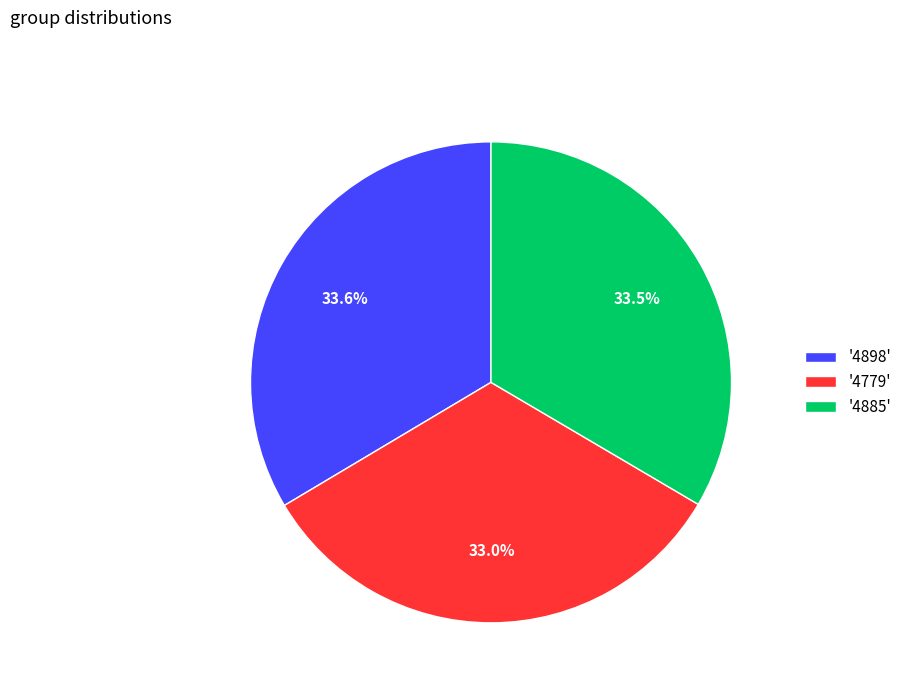

Approximately how many times larger is the value at '4898' compared to '4885'?

1.0